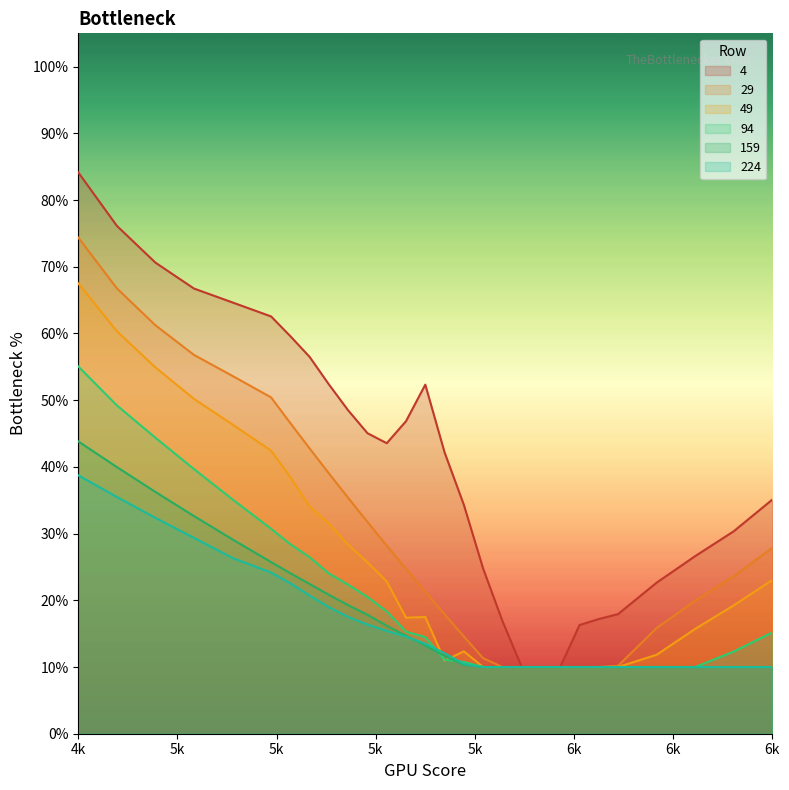

What value does the 29 series have at 6k?

0.3